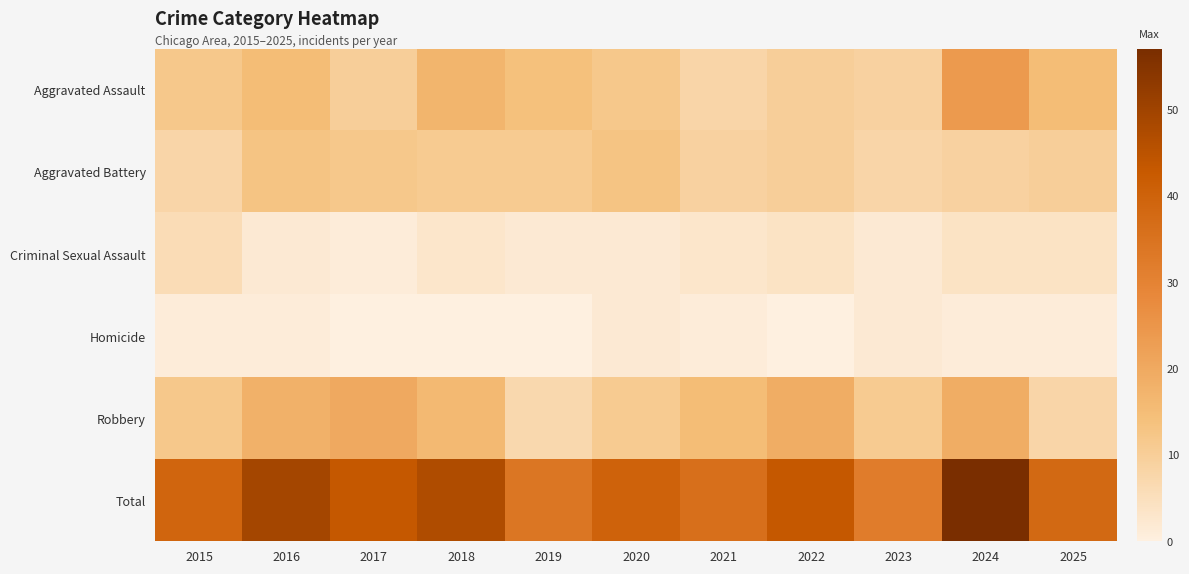

Reading left to right, extract all data points from this chart.

Aggravated Assault: 2015=12	2016=15	2017=10	2018=17	2019=14	2020=12	2021=8	2022=10	2023=9	2024=24	2025=15
Aggravated Battery: 2015=8	2016=13	2017=12	2018=11	2019=11	2020=13	2021=9	2022=10	2023=8	2024=9	2025=10
Criminal Sexual Assault: 2015=6	2016=2	2017=1	2018=3	2019=2	2020=2	2021=3	2022=4	2023=2	2024=4	2025=4
Homicide: 2015=1	2016=1	2017=0	2018=0	2019=0	2020=2	2021=1	2022=0	2023=2	2024=1	2025=1
Robbery: 2015=12	2016=18	2017=20	2018=16	2019=7	2020=11	2021=15	2022=19	2023=11	2024=19	2025=8
Total: 2015=39	2016=49	2017=43	2018=47	2019=34	2020=40	2021=36	2022=43	2023=32	2024=57	2025=38